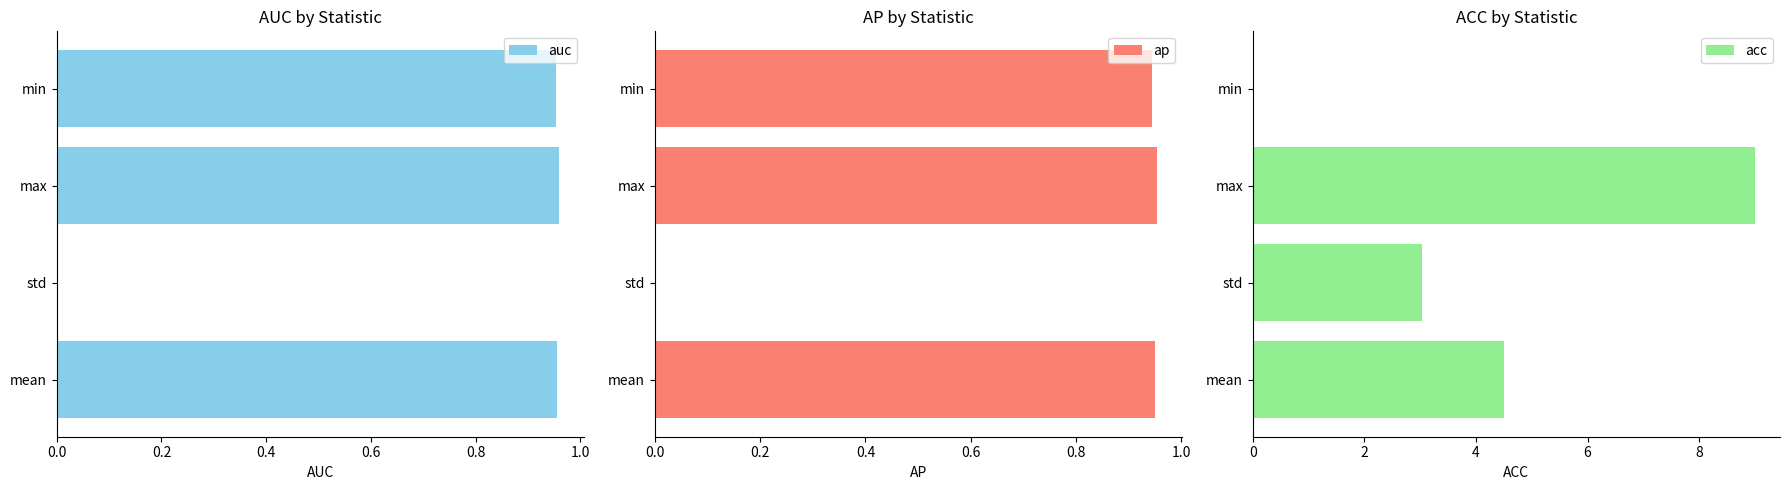

Which series has the largest total across all categories?

acc